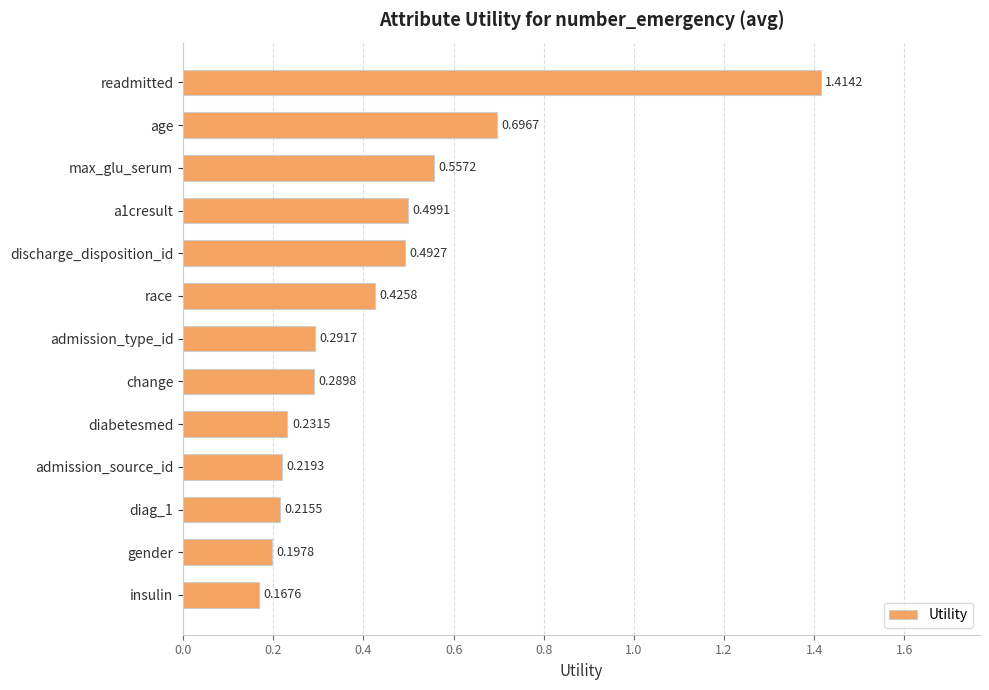

Rank the categories by value from highest to lowest.

readmitted, age, max_glu_serum, a1cresult, discharge_disposition_id, race, admission_type_id, change, diabetesmed, admission_source_id, diag_1, gender, insulin